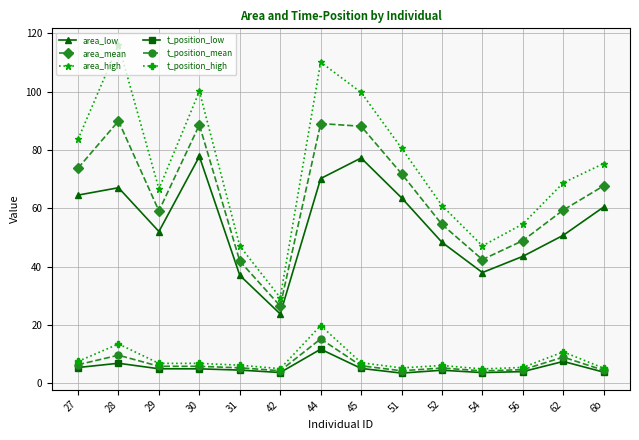

At which category does t_position_high reach its first local peak?

28